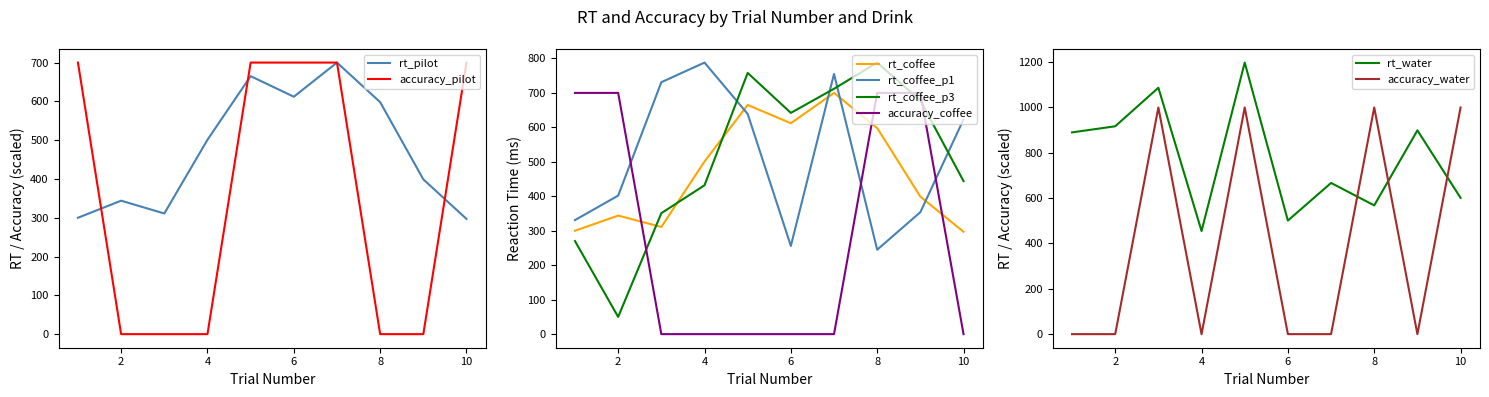

Is the value of rt_coffee at 3 greater than the value of accuracy_pilot at 2?

Yes